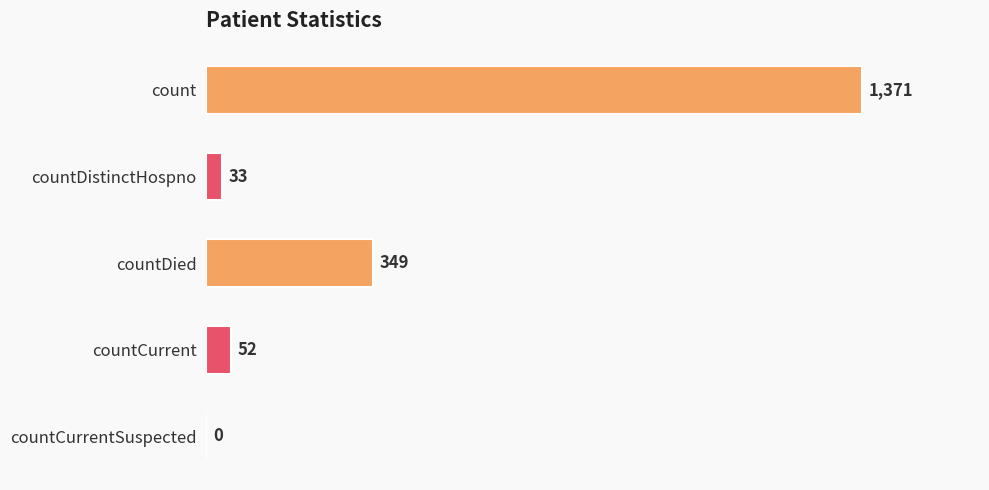

What is the sum of all values?

1805